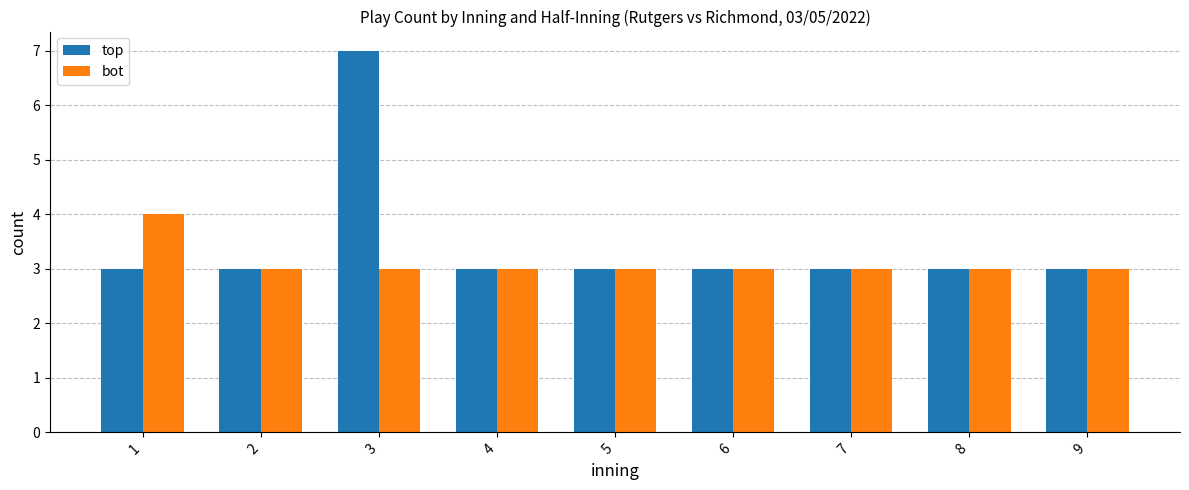

At which category is the sum across all series the highest?

3